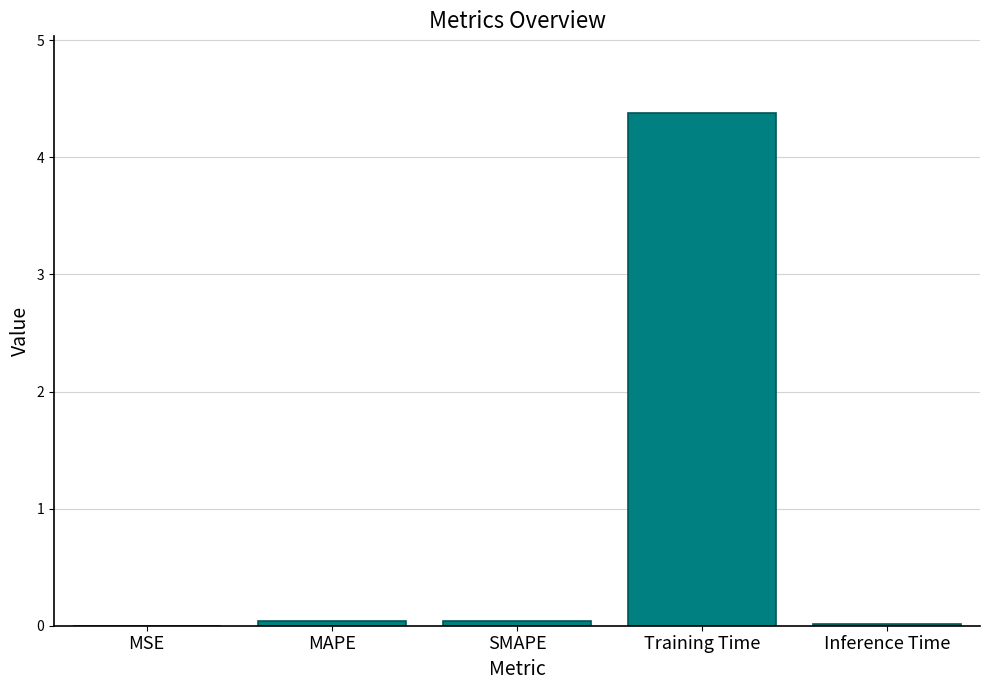

The value at Inference Time is 0.0. True or false?

True